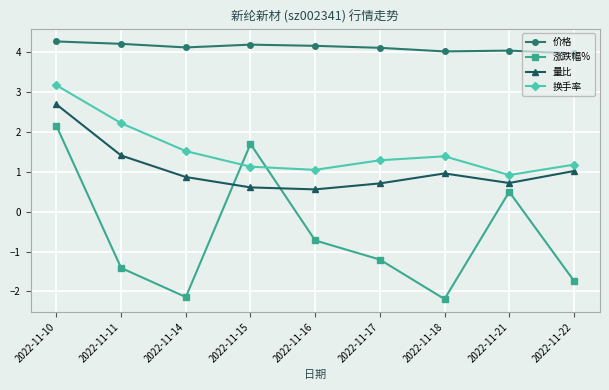

What is the difference between the highest and lowest values at 2022-11-16?

4.9